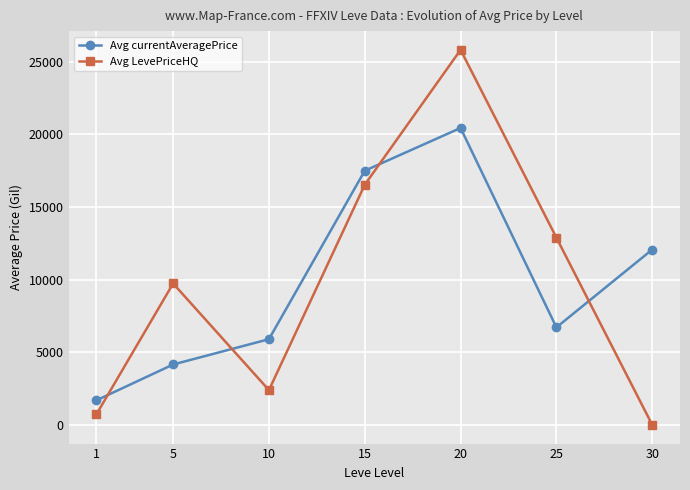

At 10, list the series in order from smallest to largest.

Avg LevePriceHQ, Avg currentAveragePrice